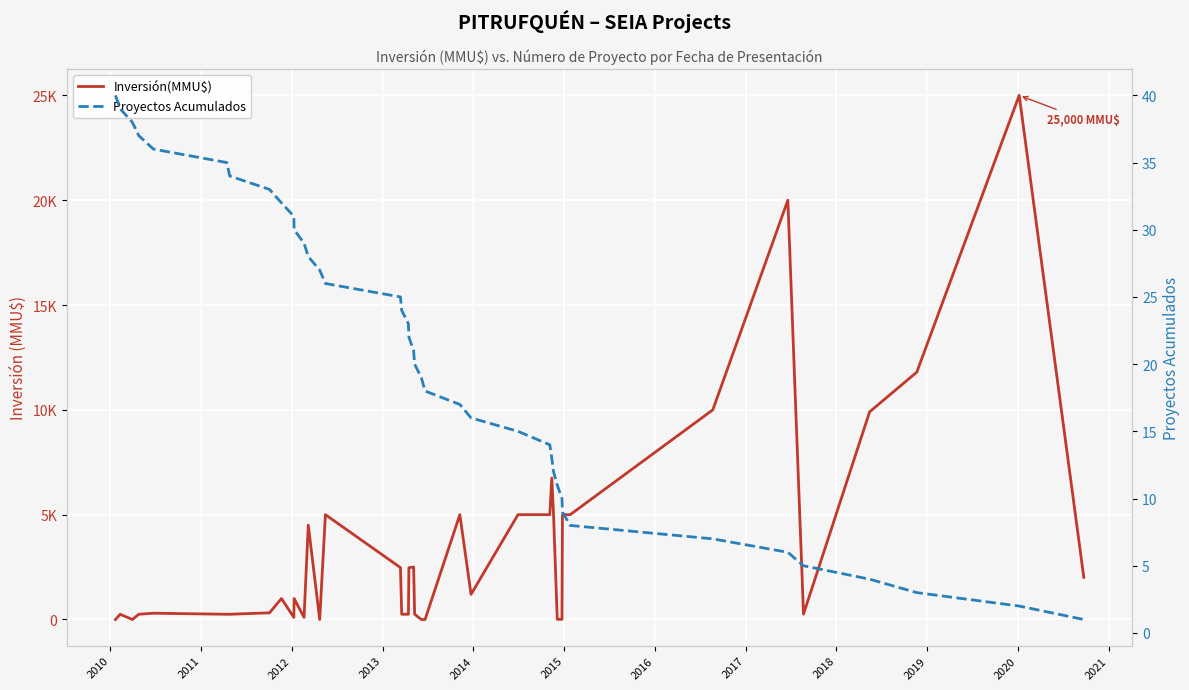

Where does the Proyectos Acumulados series first go above 21?

2010